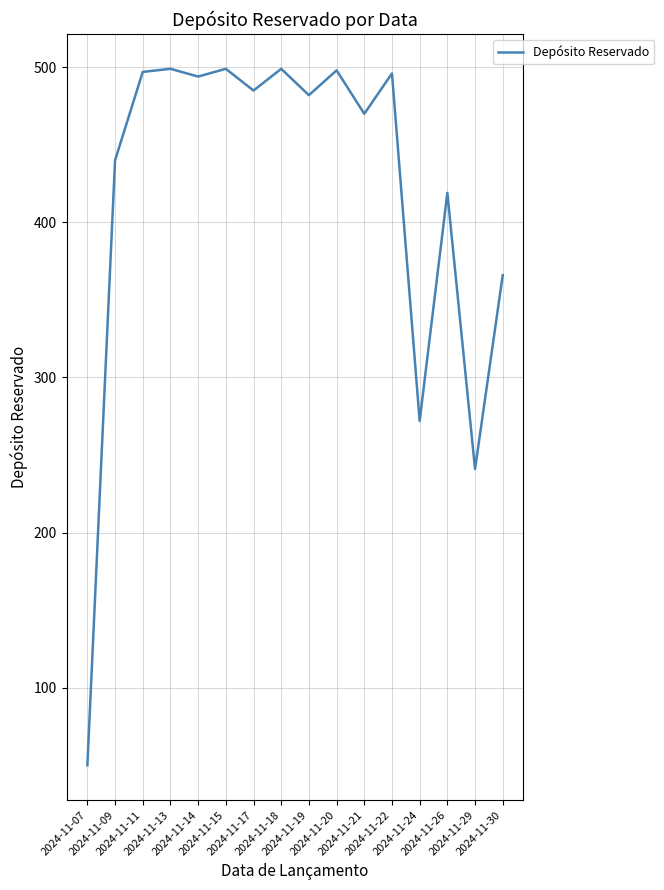

What is the greatest value displayed?

499